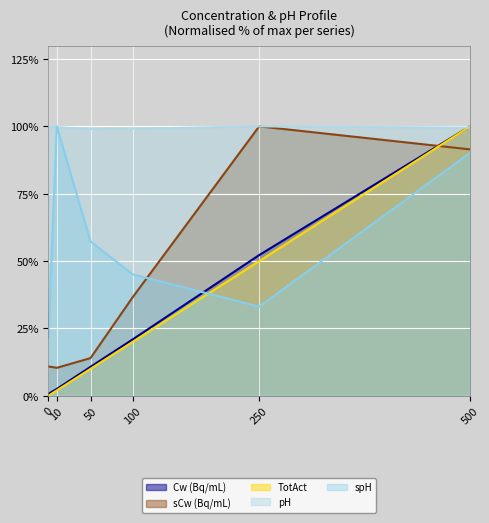

Which series has the widest spread of values?

TotAct